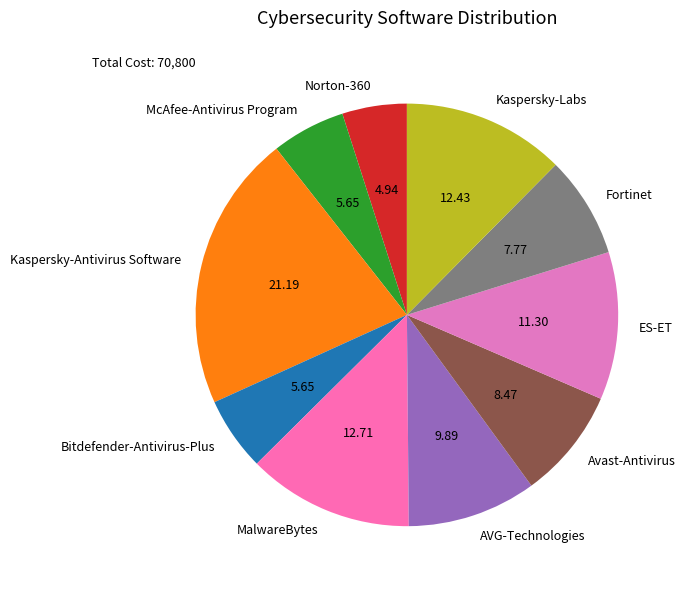

True or false: Kaspersky-Labs accounts for 12% of the total.

True